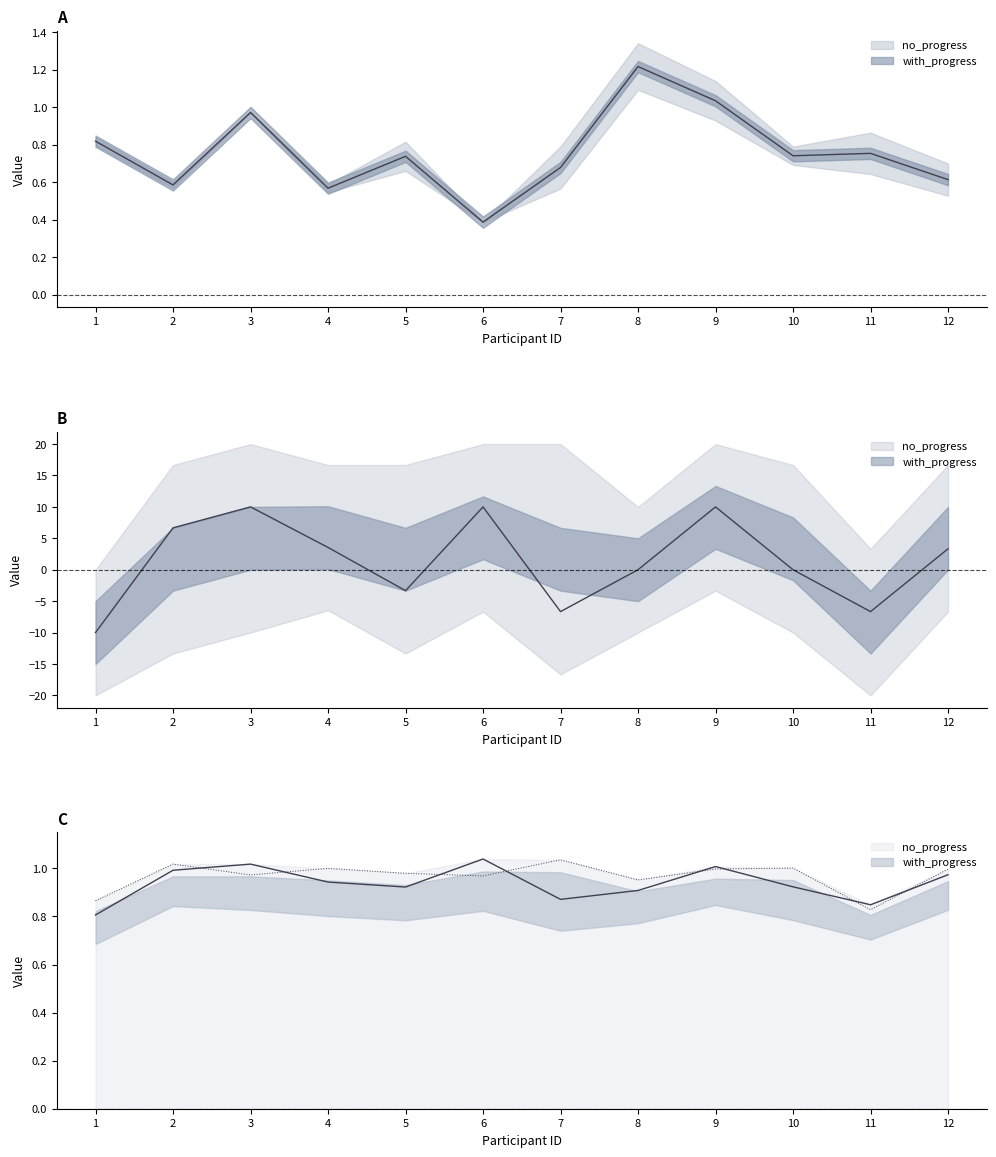

True or false: no_progress has a value of 0.6 at 2.

True